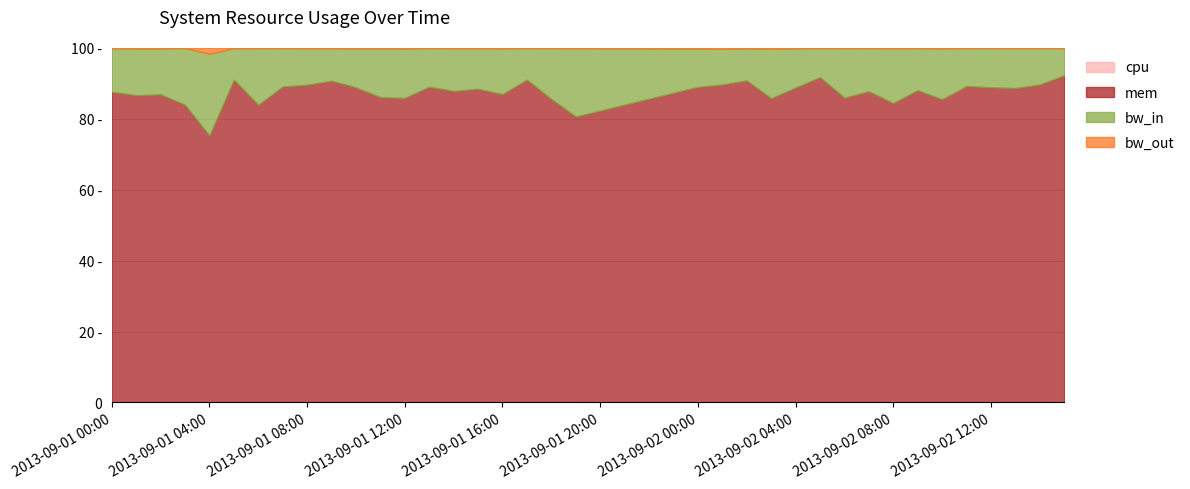

What is the sum of all bw_out values?

6.1